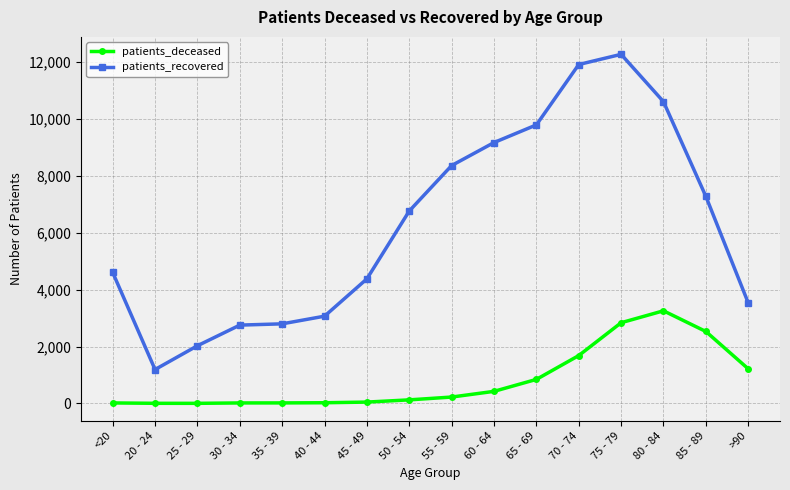

Which category has the highest value across all series?

75 - 79